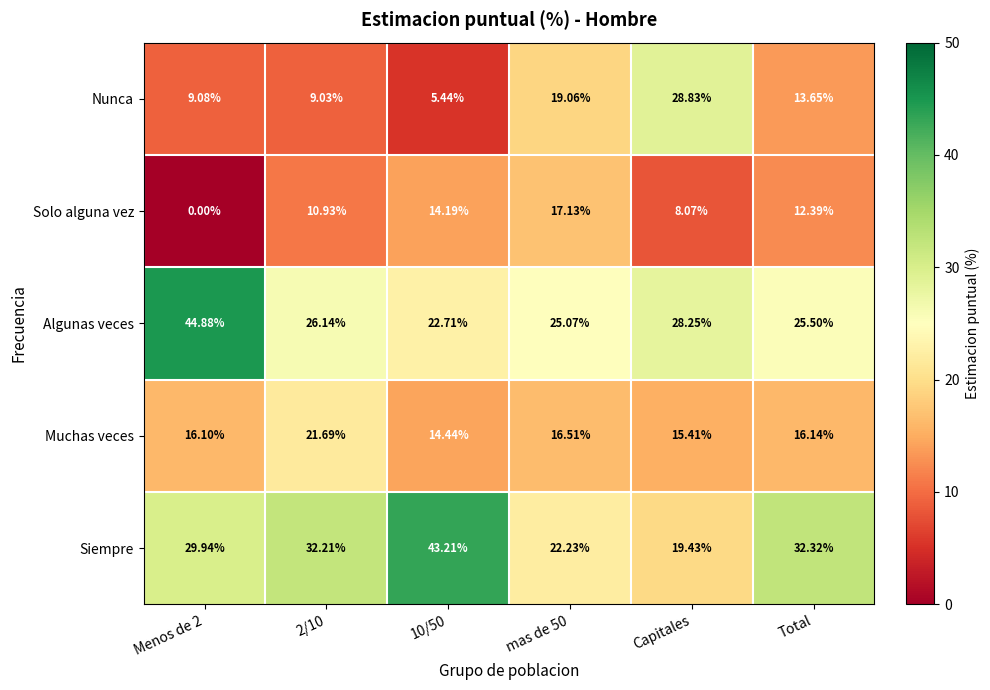

How many values in the Nunca series exceed 13?

3